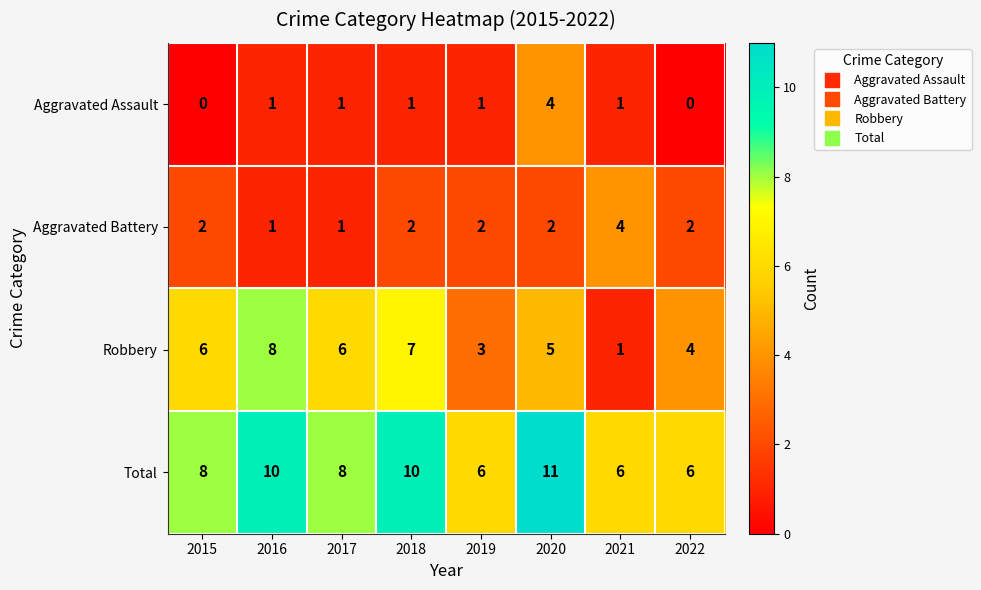

True or false: Aggravated Assault has a value of 0 at 2016.

False